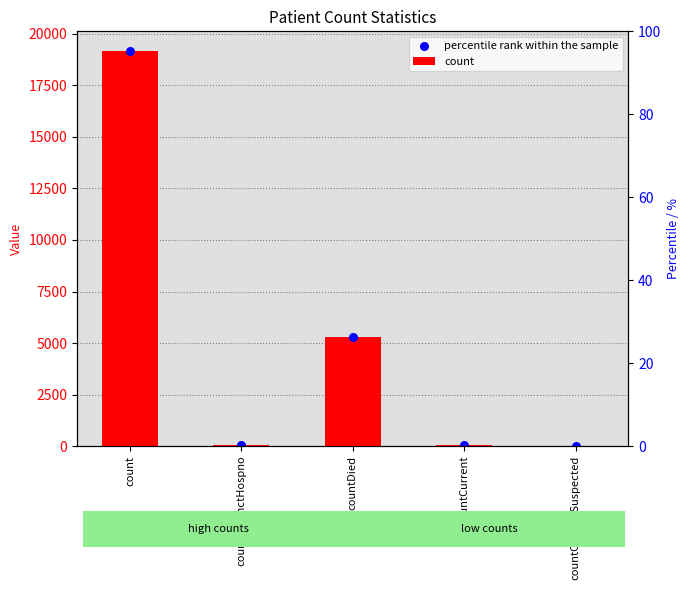

Is the value of percentile rank within the sample at countDied greater than the value of count at countDistinctHospno?

Yes